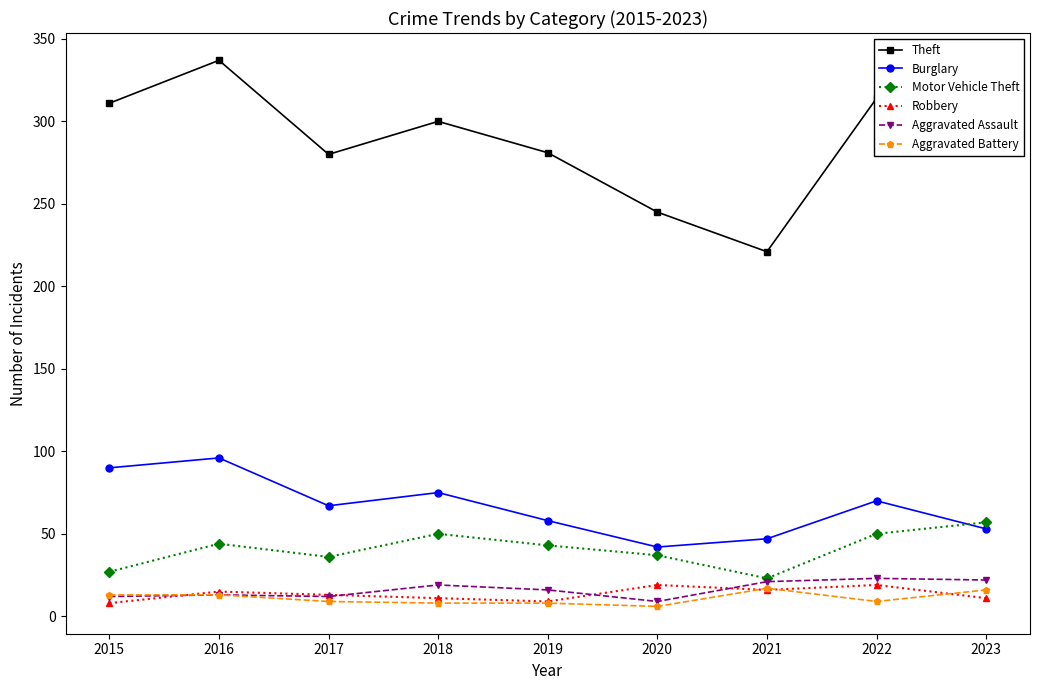

How many values in the Theft series are below 300?

4